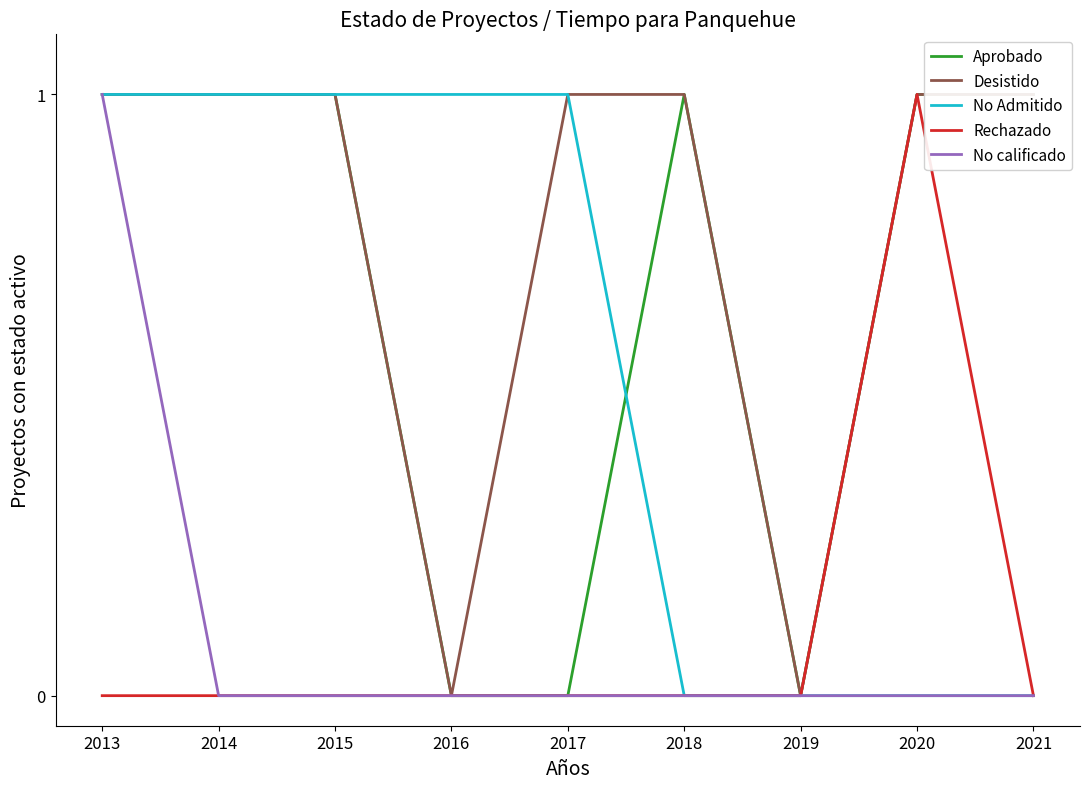

How many positive values does the Rechazado series have?

1